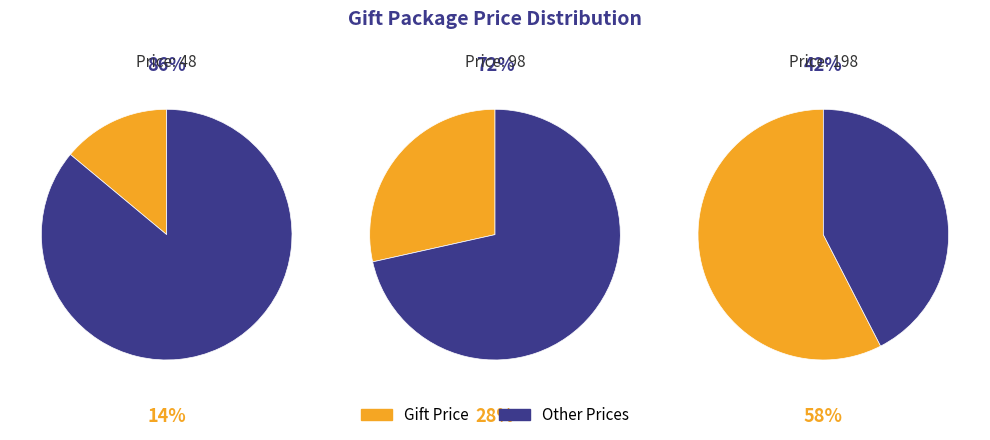

What is the change in value from 48 to 98?

+50